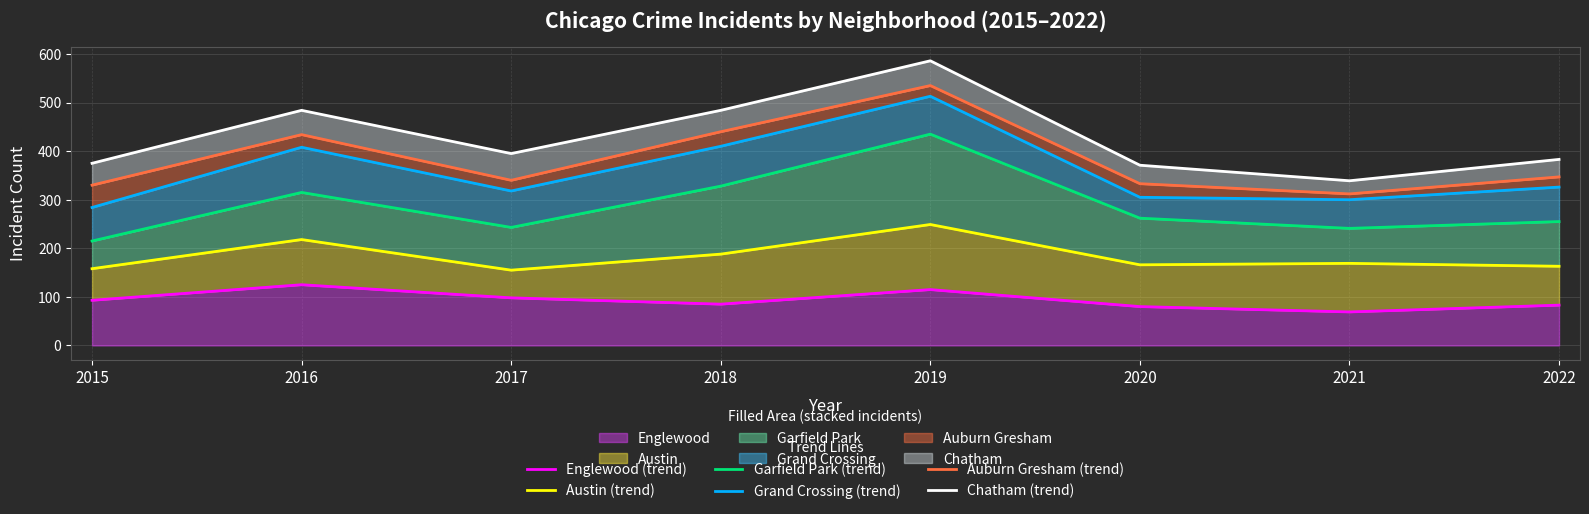

At which category does the chart reach its minimum across all series?

2021